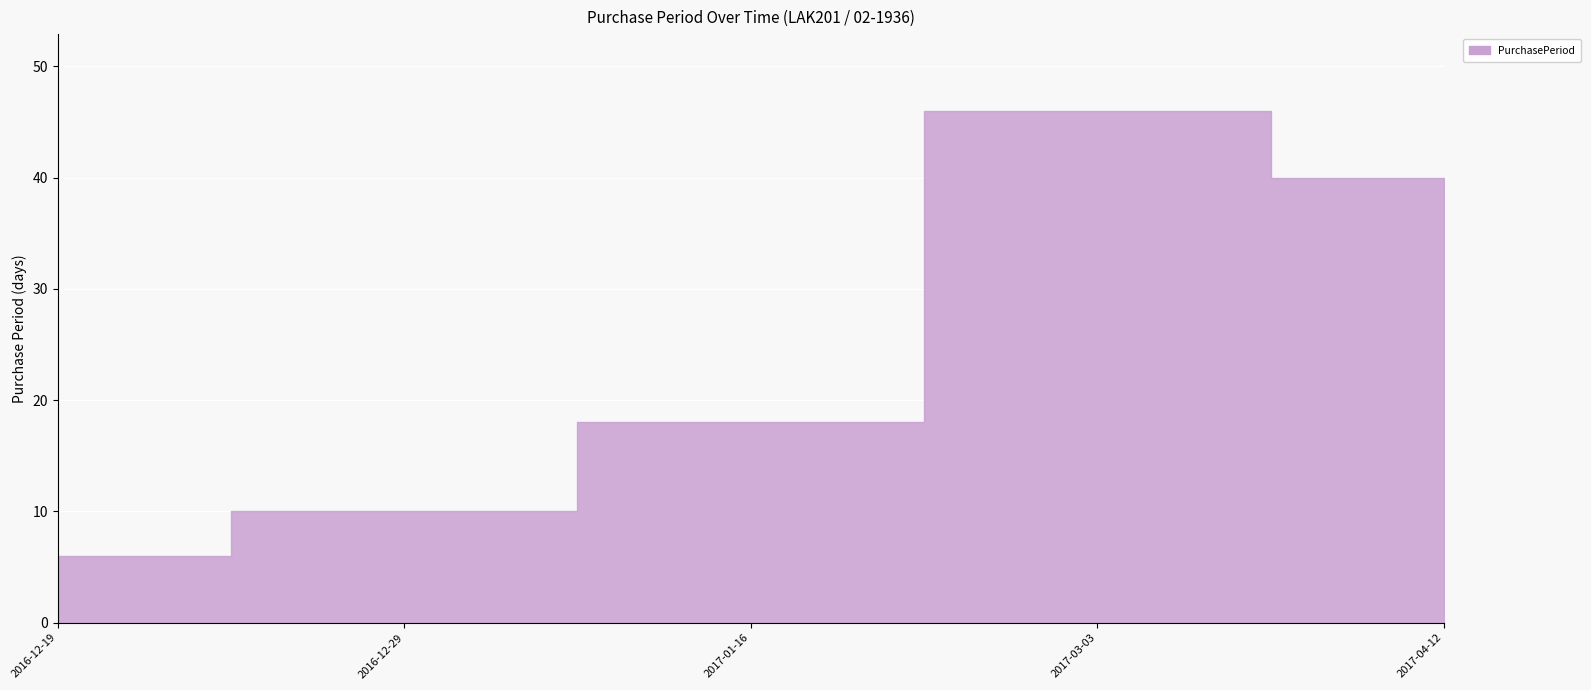

Which label corresponds to the smallest value in the chart?

2016-12-19